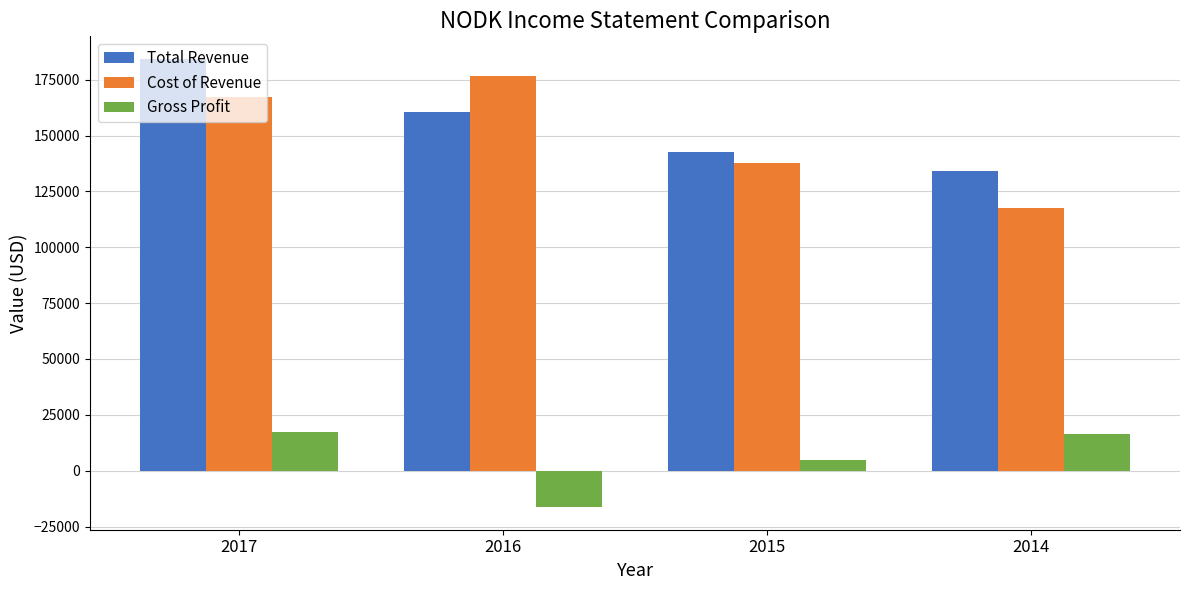

What is the approximate value of Gross Profit at 2017, to the nearest 10?

17300